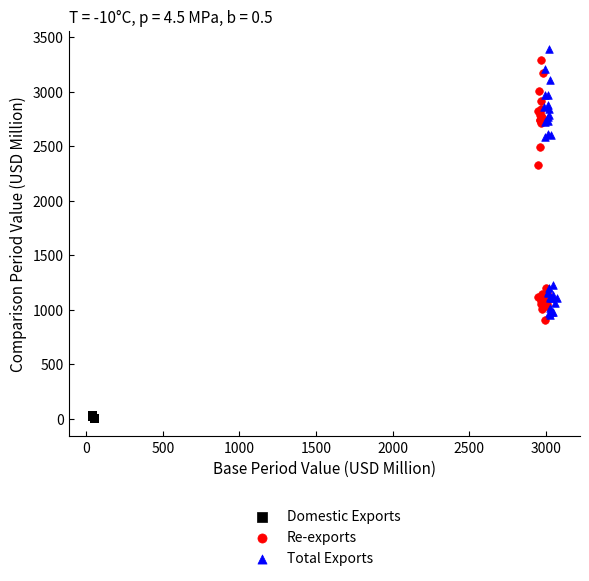

Which series contains the lowest Y value?

Domestic Exports